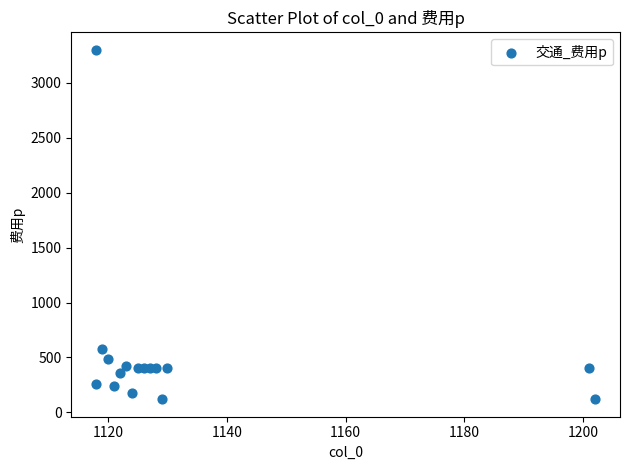

What Y value in the scatter plot is closest to 1710?

575